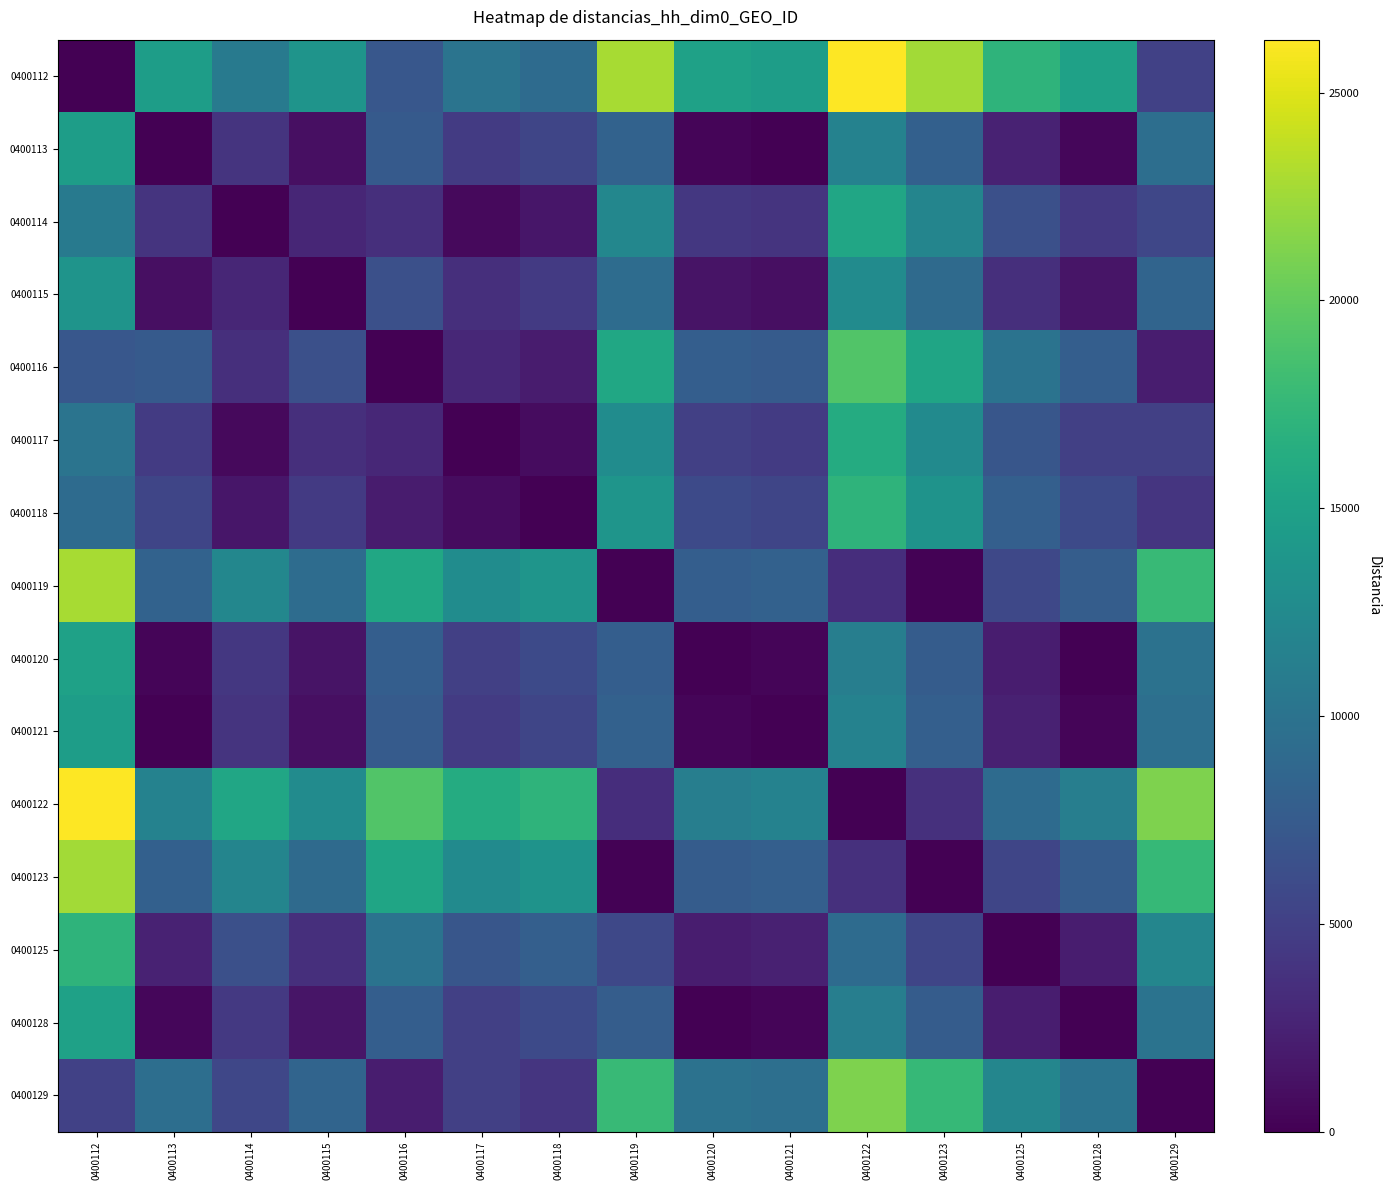

Count the number of data series in this chart.

15